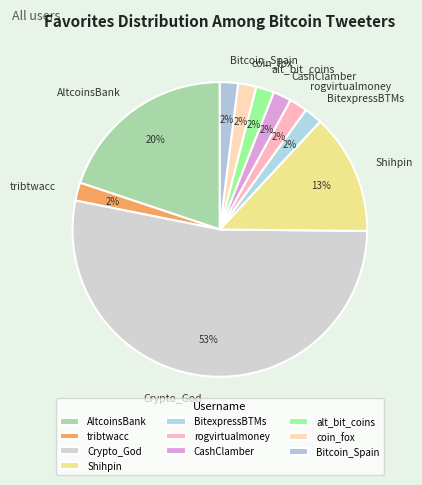

To the nearest percent, what is the combined percentage of AltcoinsBank and BitexpressBTMs?

22%